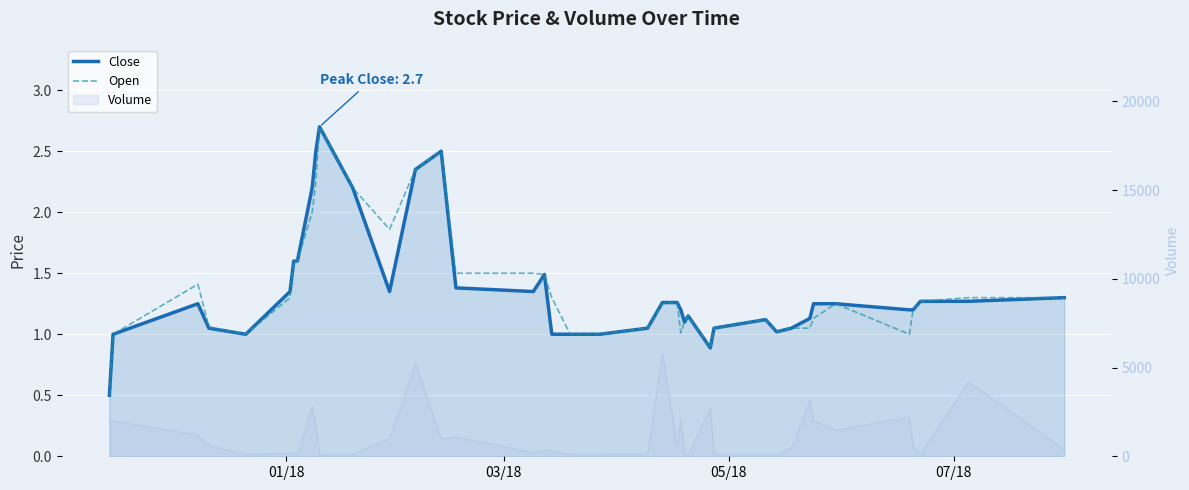

What is the sum of all Close values?

54.4